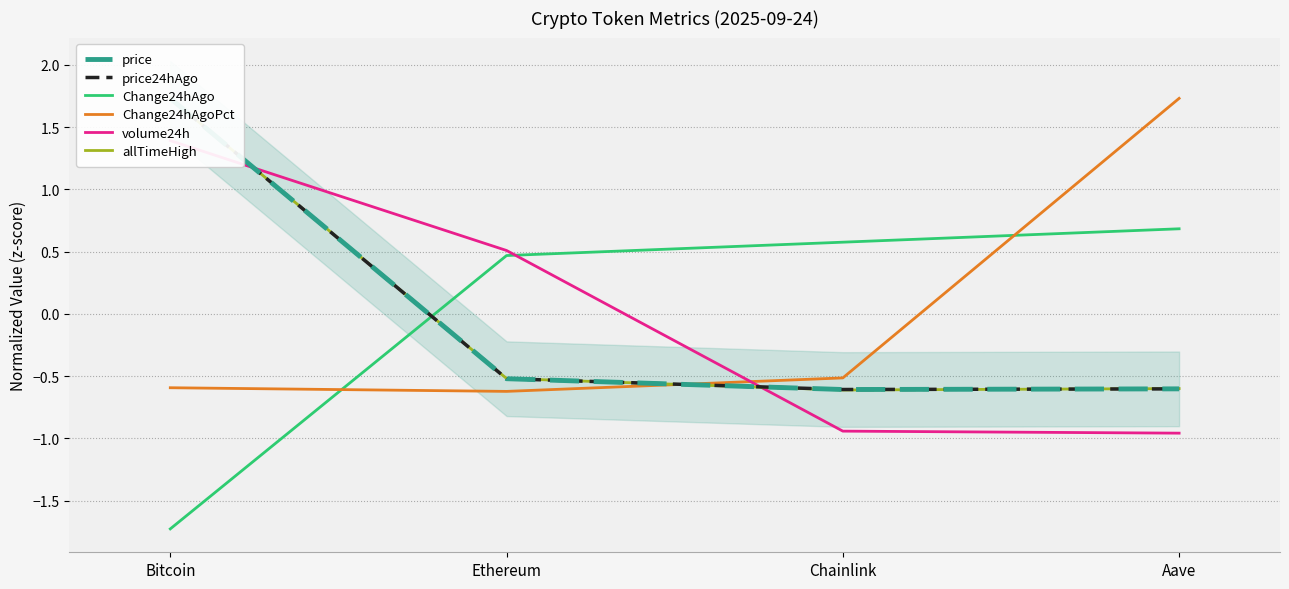

What is the value of the price point at the 2nd from the left?

-0.5